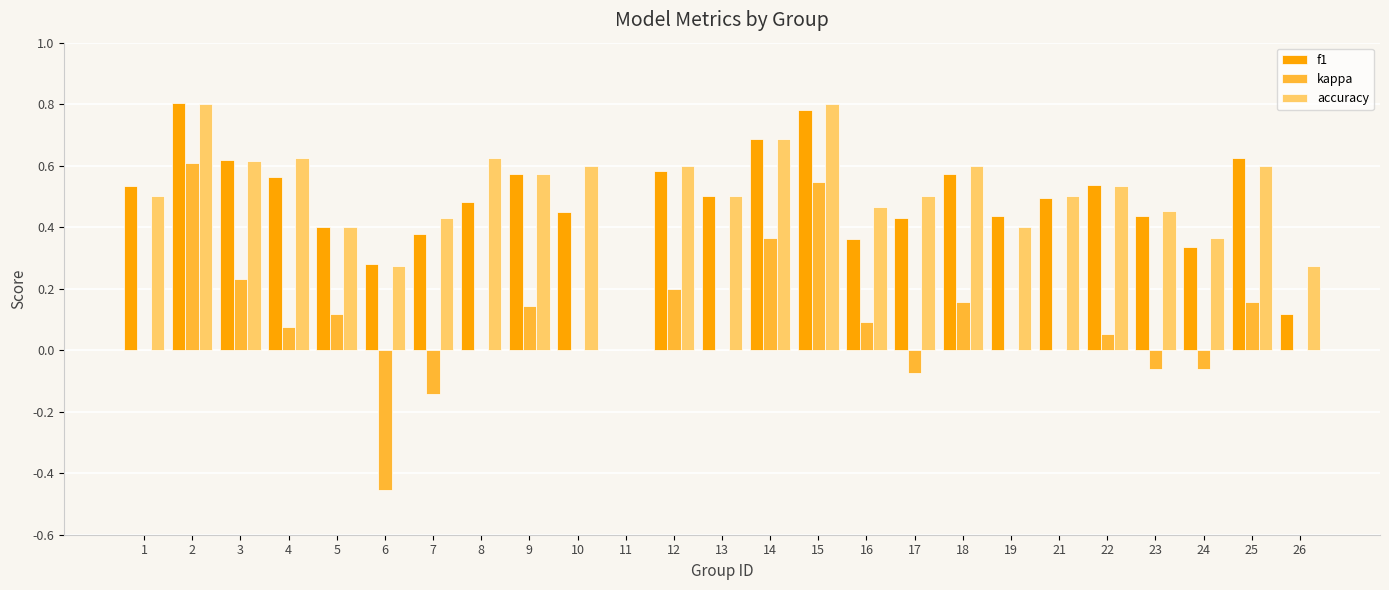

Are the bars horizontal?

No